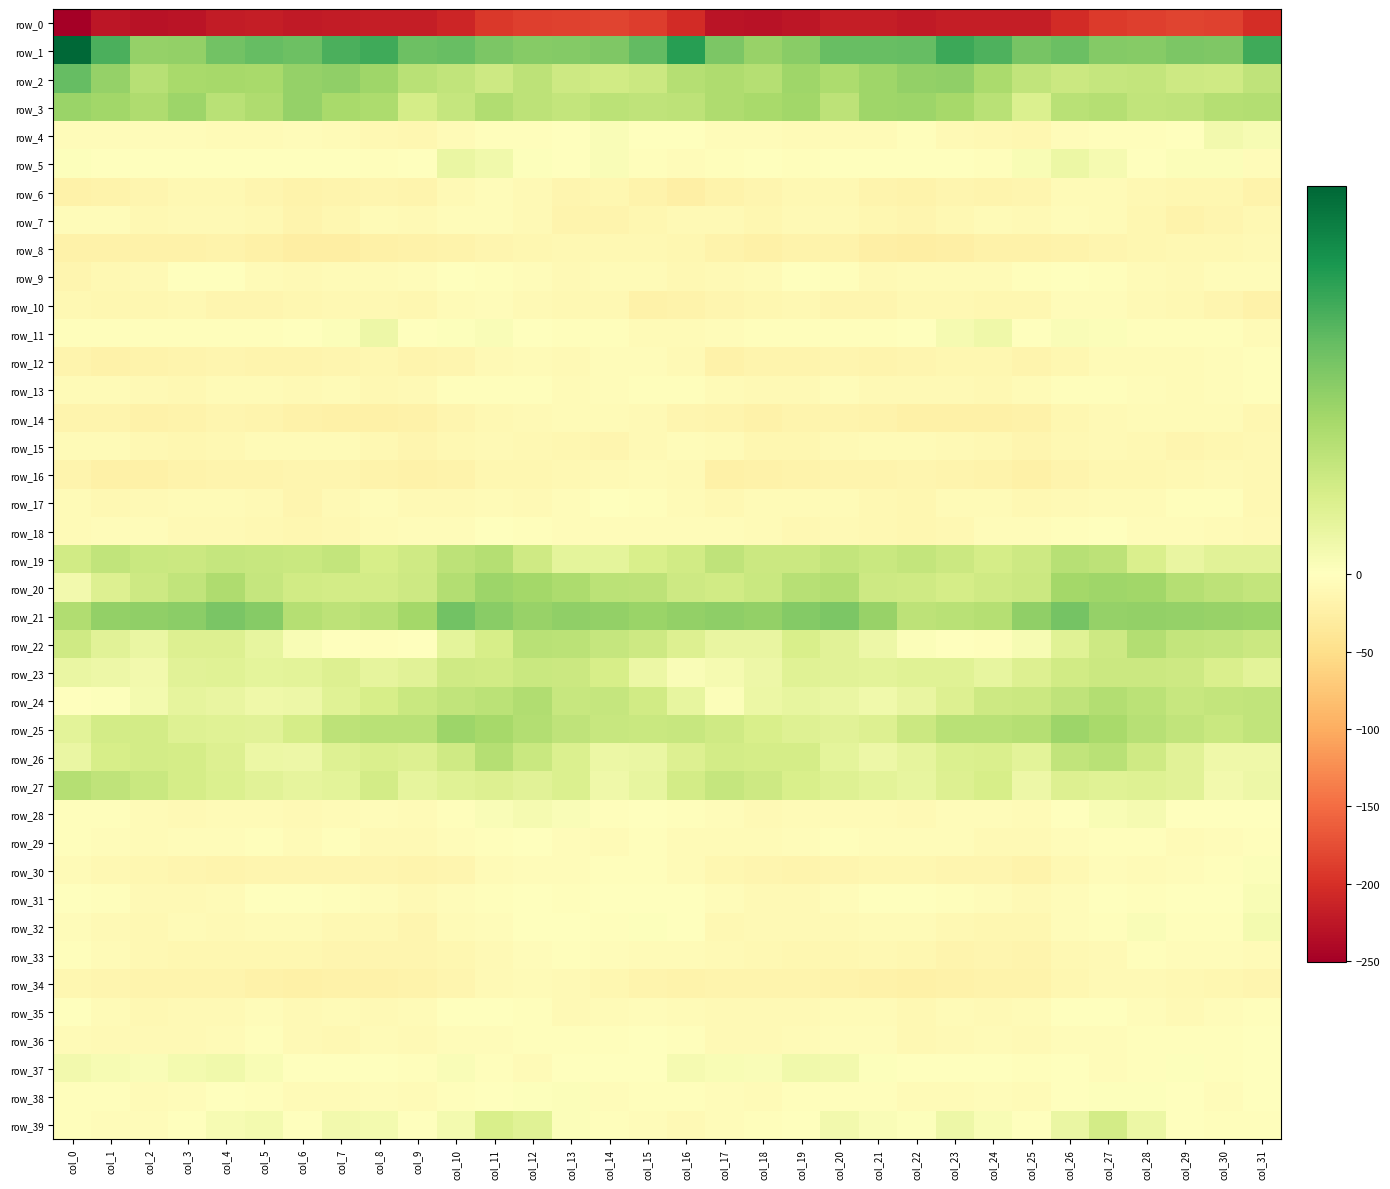

List the series in order of their peak value, highest first.

row_1, row_2, row_21, row_3, row_25, row_20, row_24, row_22, row_26, row_27, row_19, row_23, row_39, row_5, row_11, row_37, row_4, row_32, row_28, row_31, row_30, row_38, row_18, row_35, row_9, row_36, row_17, row_29, row_33, row_13, row_12, row_10, row_7, row_15, row_6, row_14, row_16, row_34, row_8, row_0